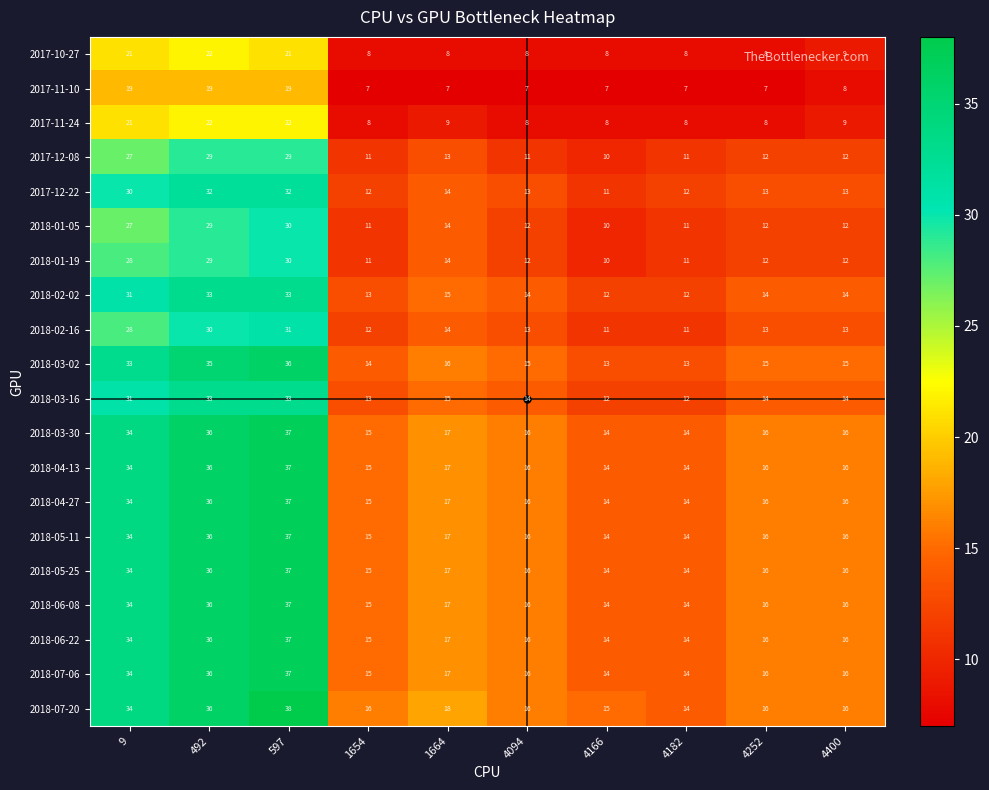

What is the smallest value displayed?

7